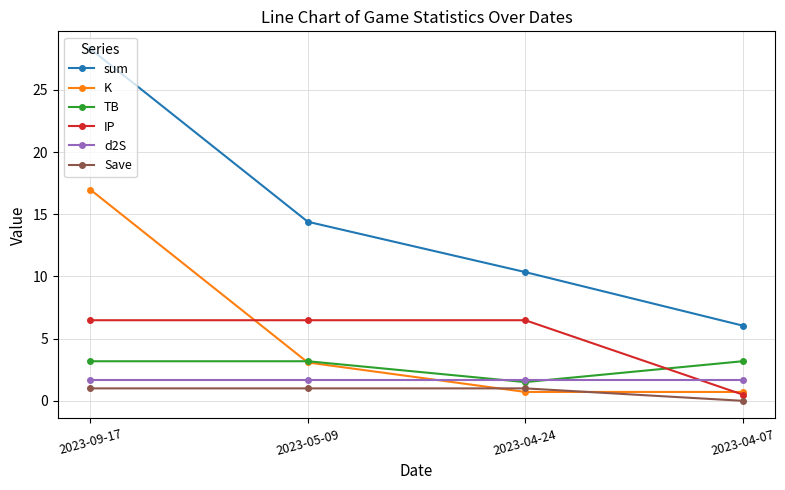

What is the difference between the maximum and minimum values in the TB series?

1.7